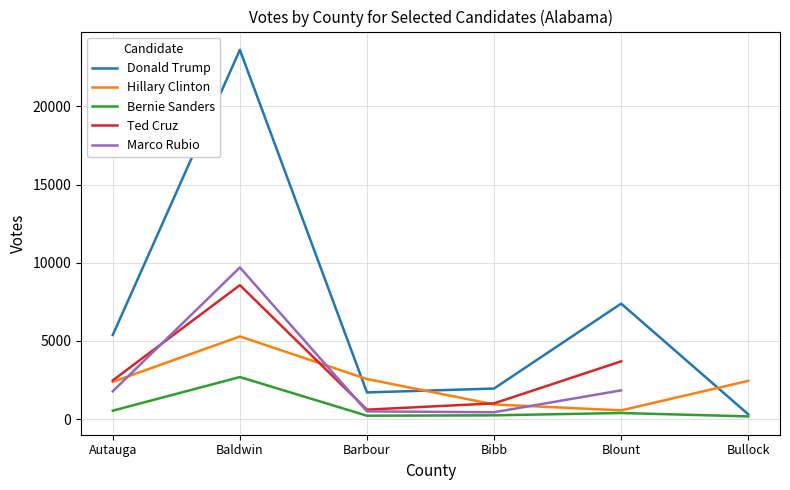

How many interior local valleys does the Donald Trump series have?

1